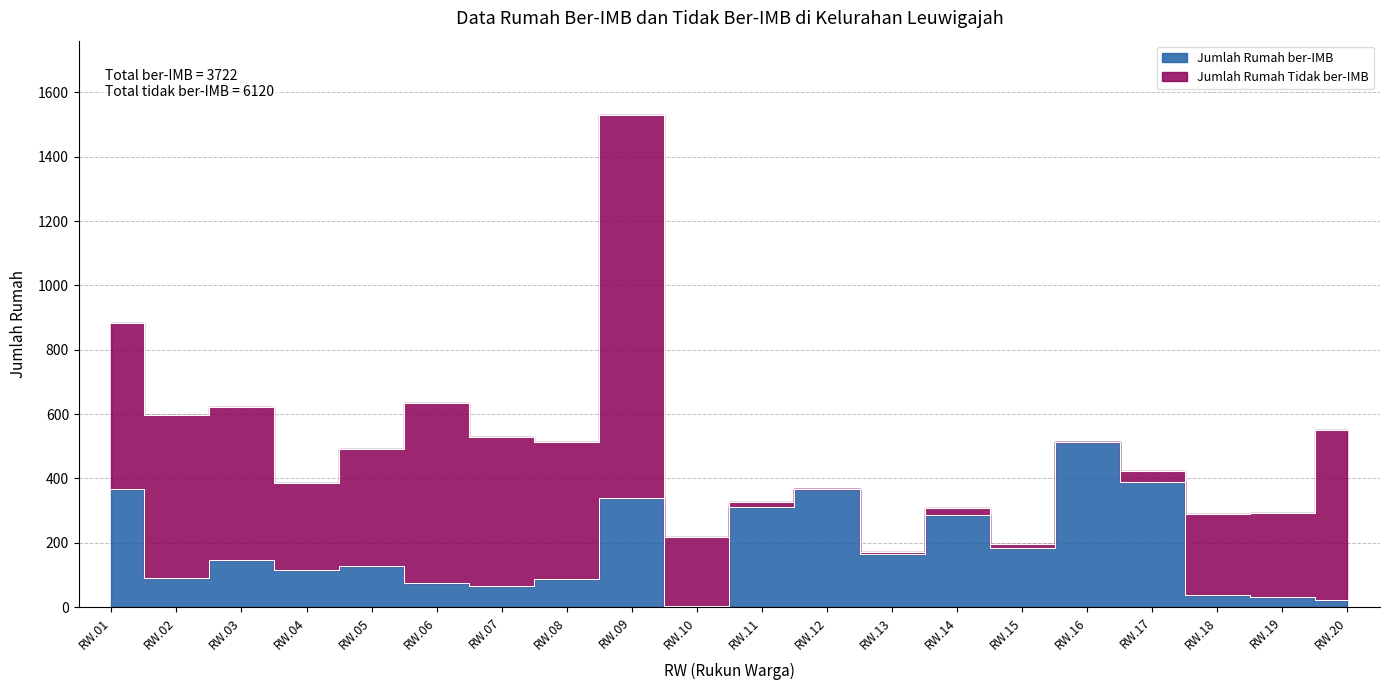

Where is the first local maximum?

RW.03